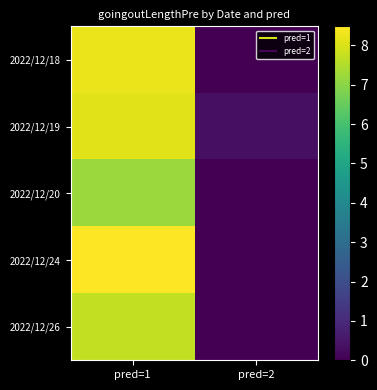

At which category does the chart reach its minimum across all series?

pred=2